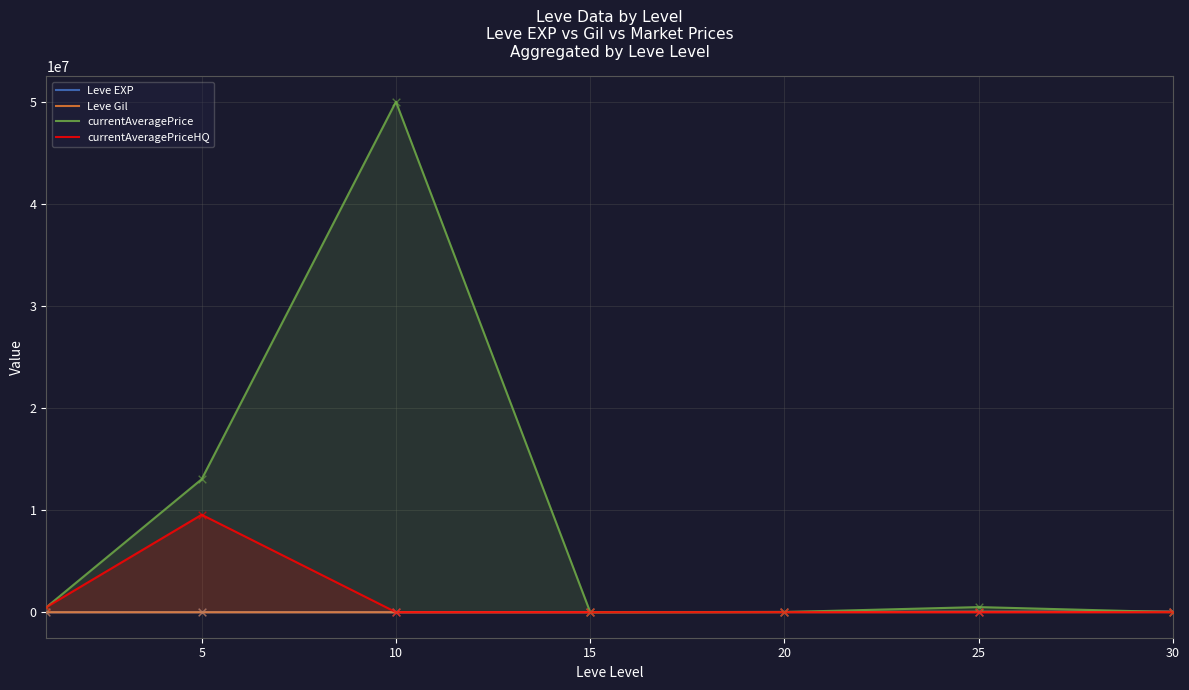

Which series has the largest total across all categories?

currentAveragePrice